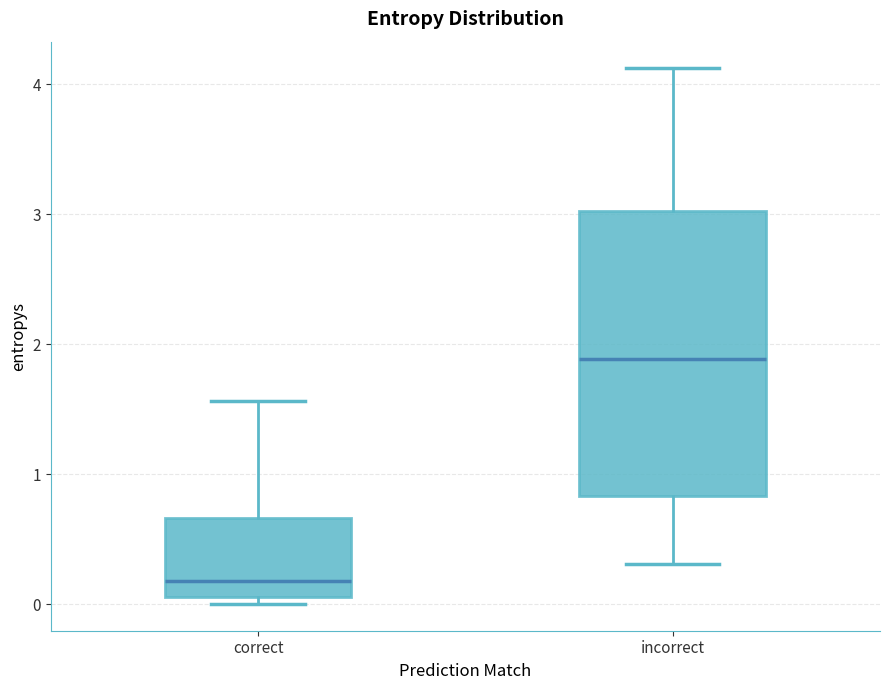

Which box is the tallest, from its lower edge to its upper edge?

incorrect